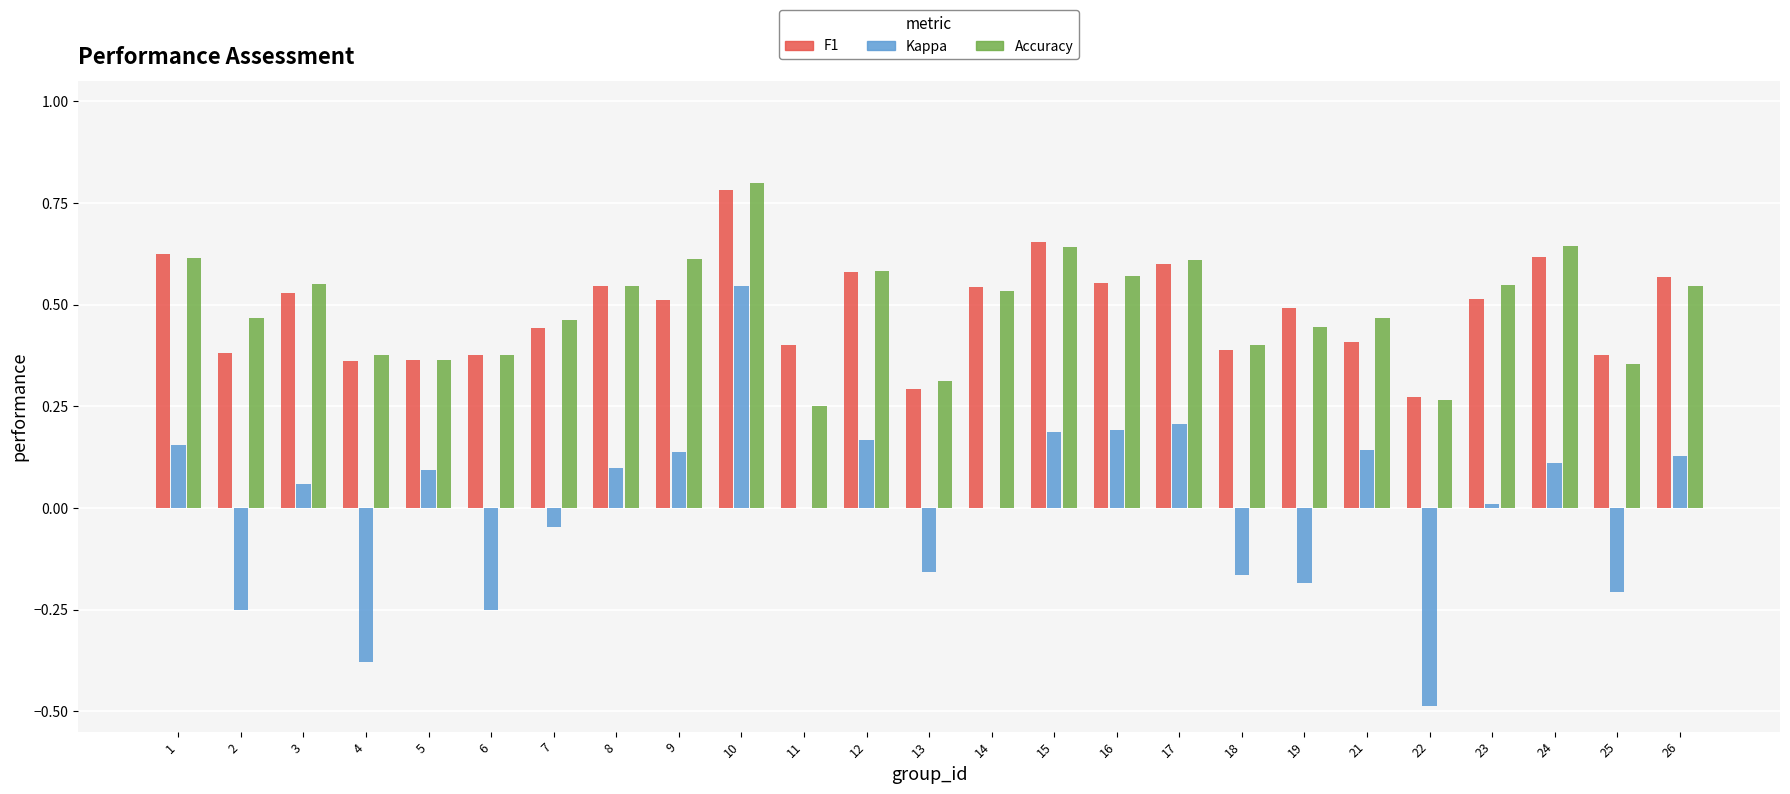

At which label does Kappa reach its peak?

10